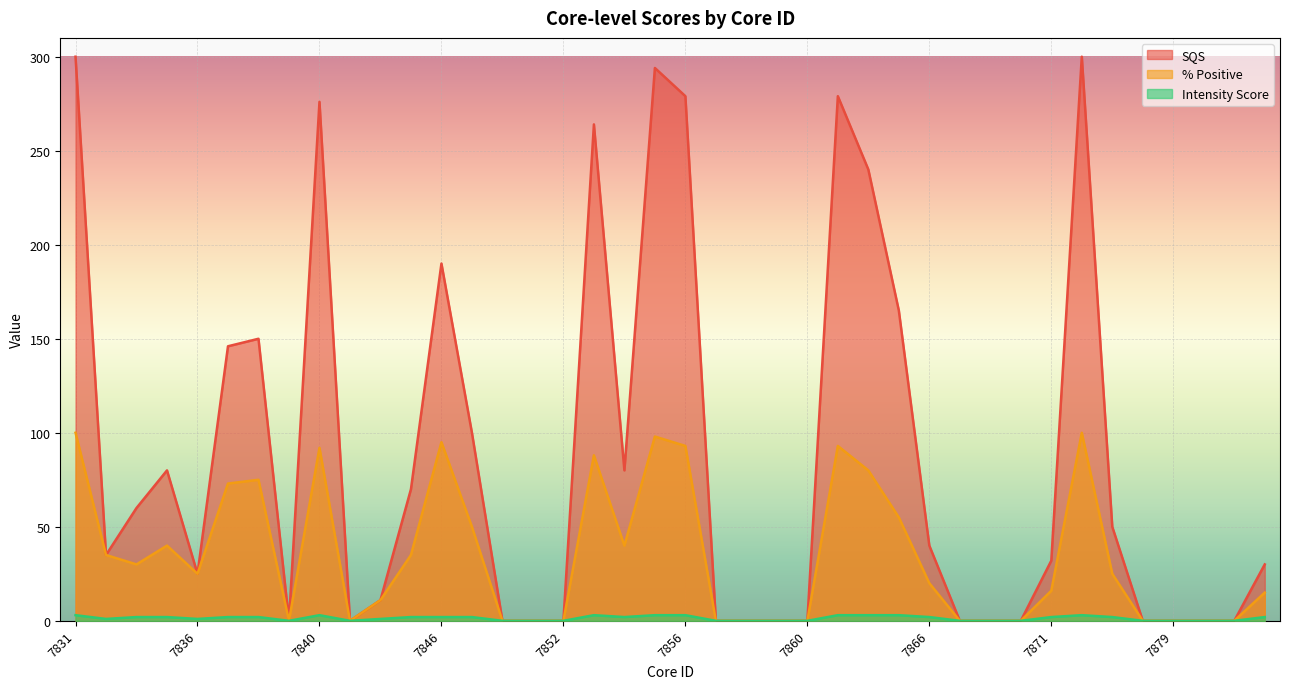

At which category does % Positive reach its first local peak?

7835